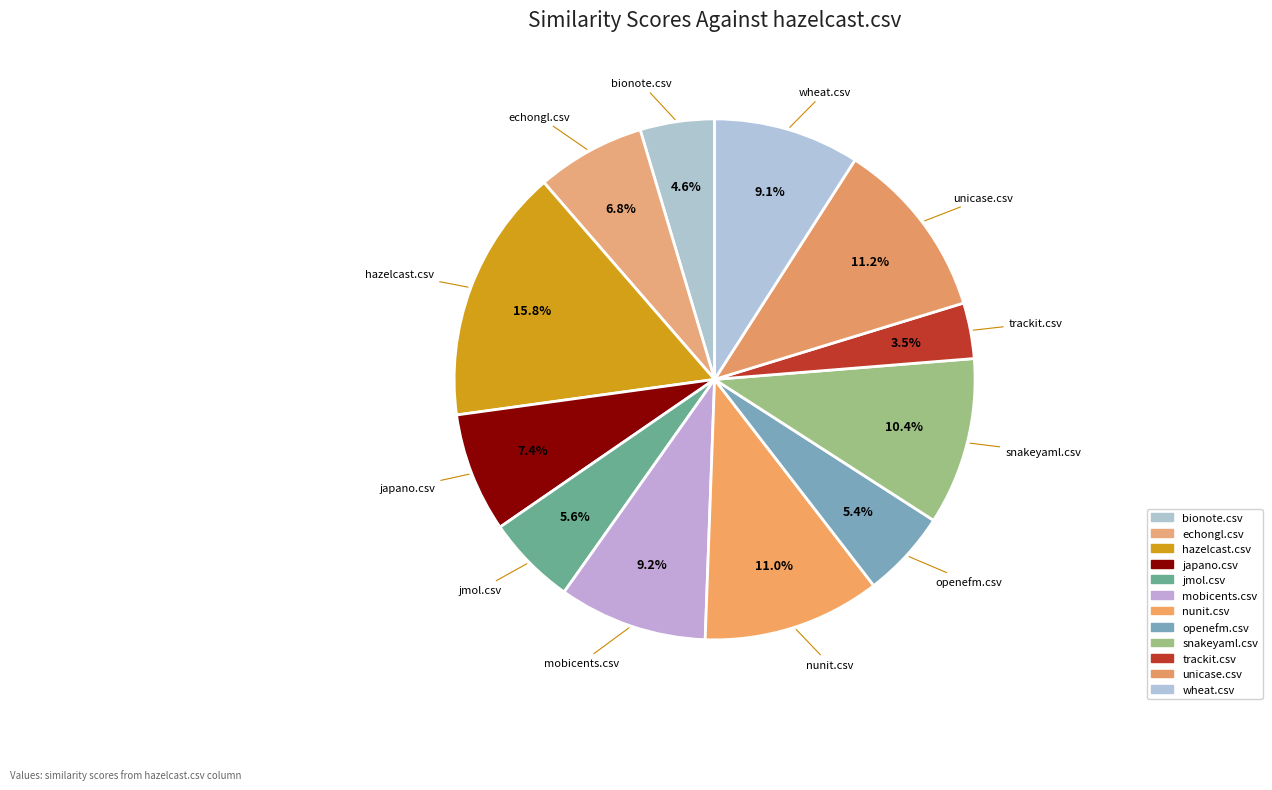

How many segments does this pie chart have?

12